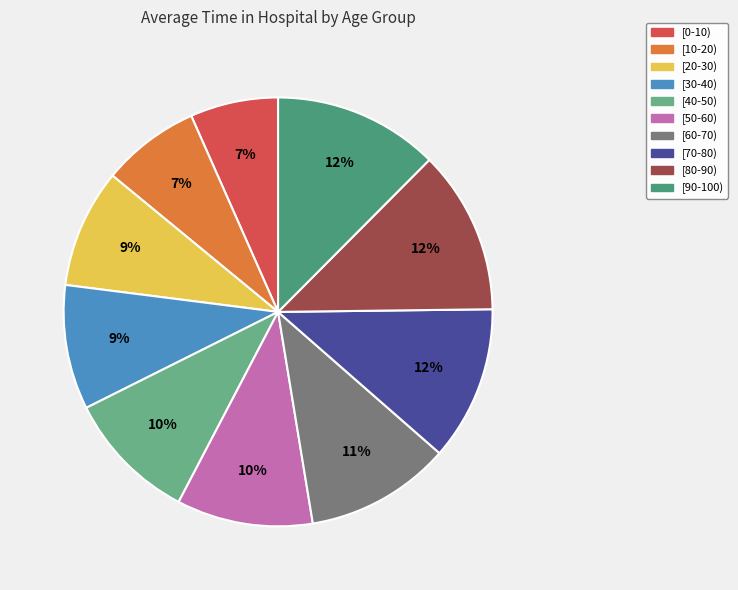

To the nearest percent, what portion does [0-10) represent?

7%